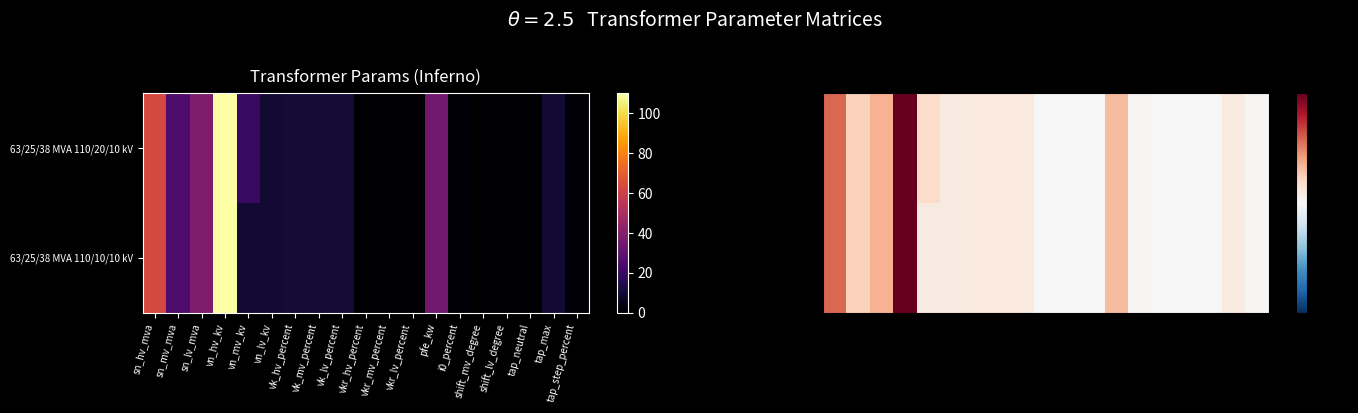

Which category has the highest value across all series?

vn_hv_kv